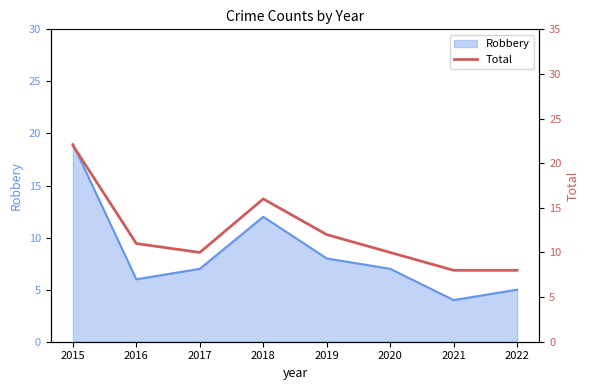

Is it true that the value at 2018 is 16?

True